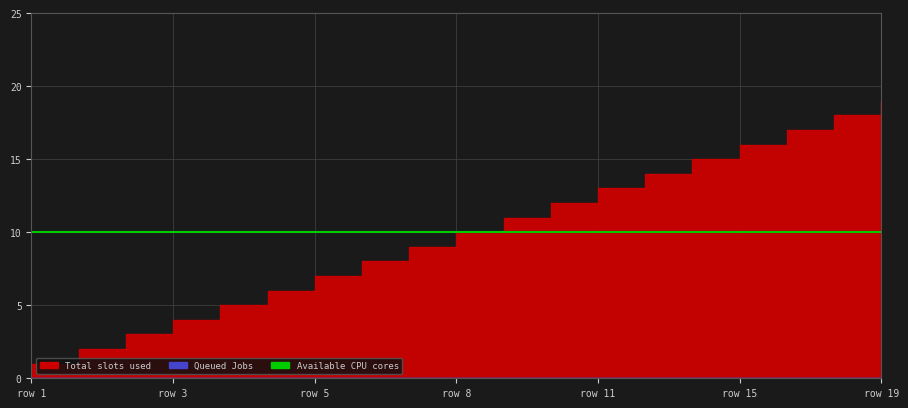

Rank the series at 6 from highest to lowest value.

Available CPU cores, Total slots used, Queued Jobs